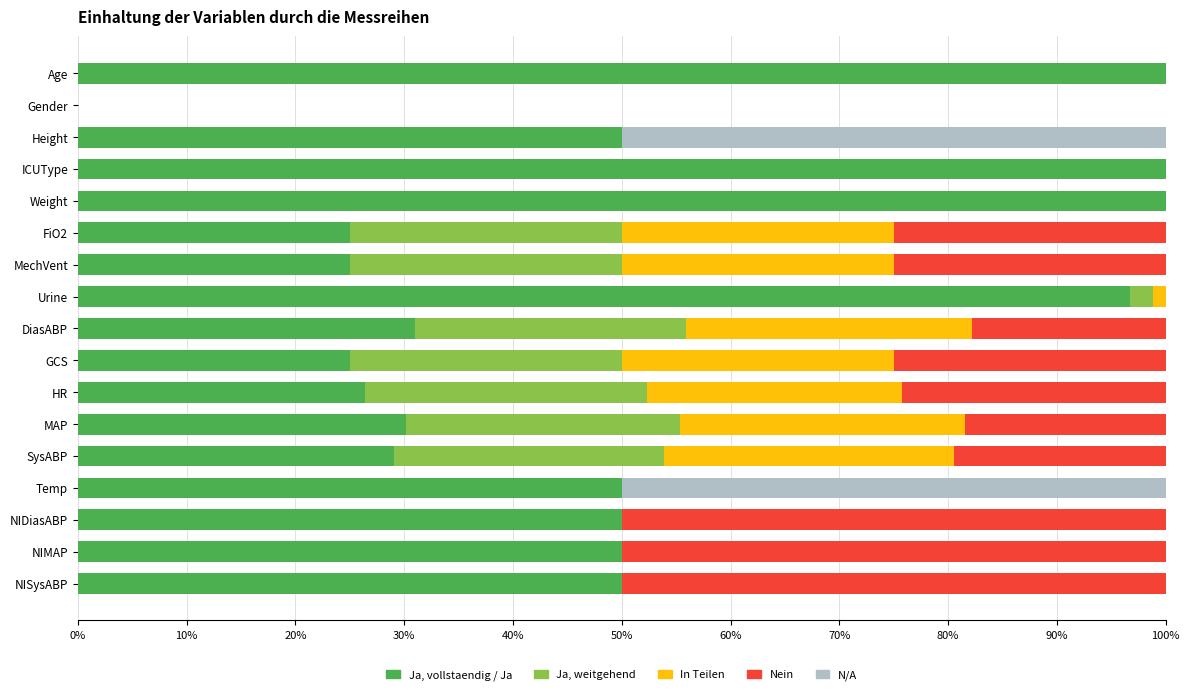

The value of Ja, vollstaendig / Ja at NIDiasABP is 80.8. True or false?

False